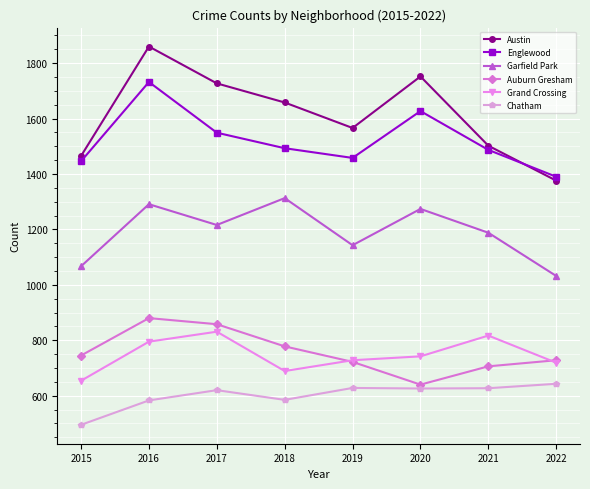

Read the Chatham value at 2017.

620